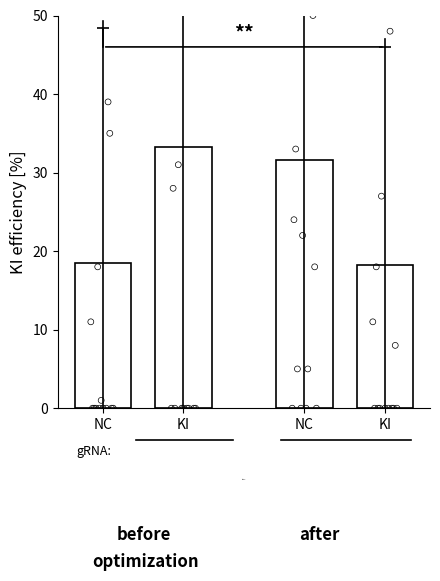

Which series has the largest total across all categories?

KI before